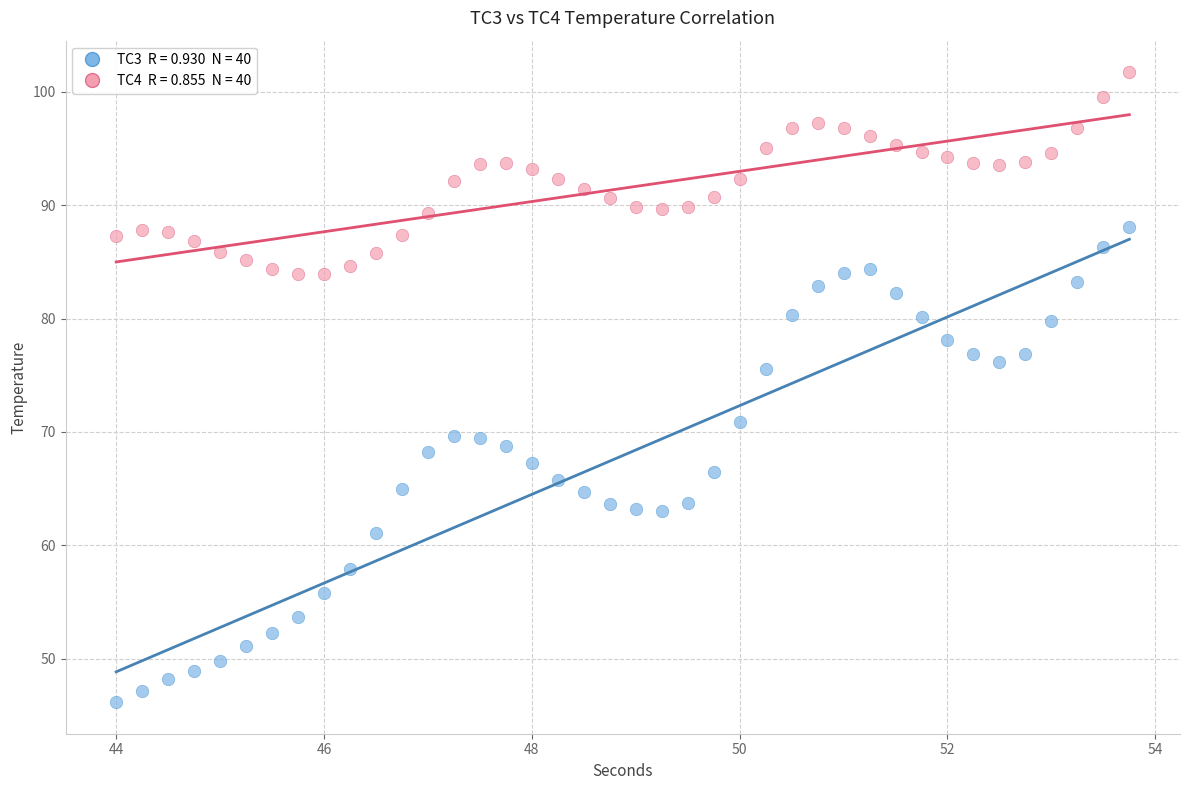

Across all data points, what is the range of Y values (max minus min)?

55.6